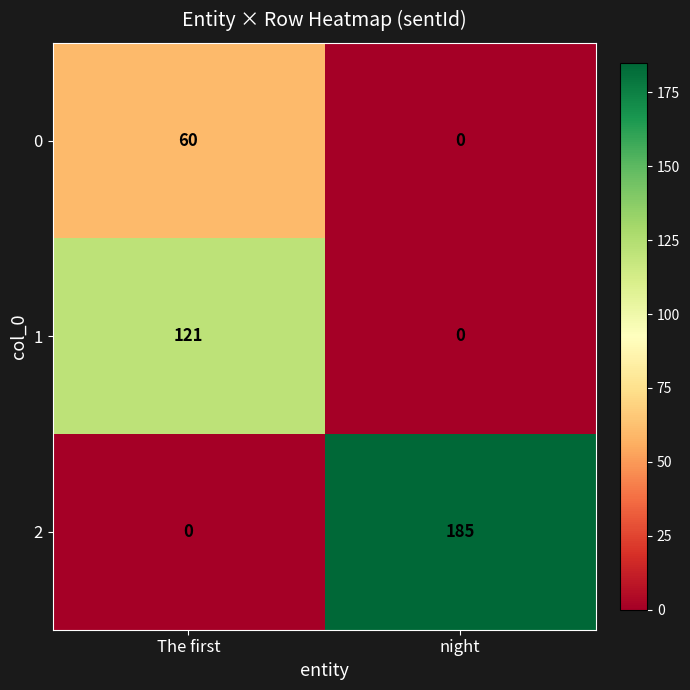

Which category has the highest value in the 2 series?

night